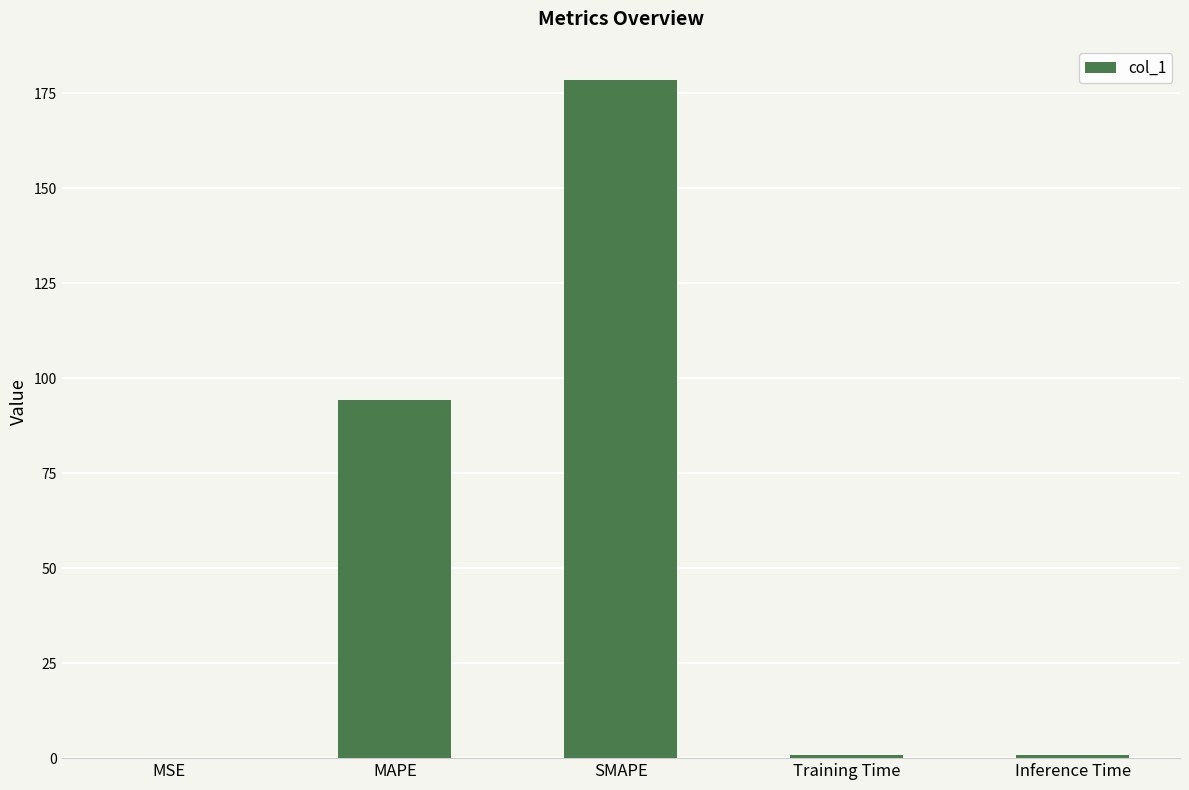

What is the sum of all values?

274.4